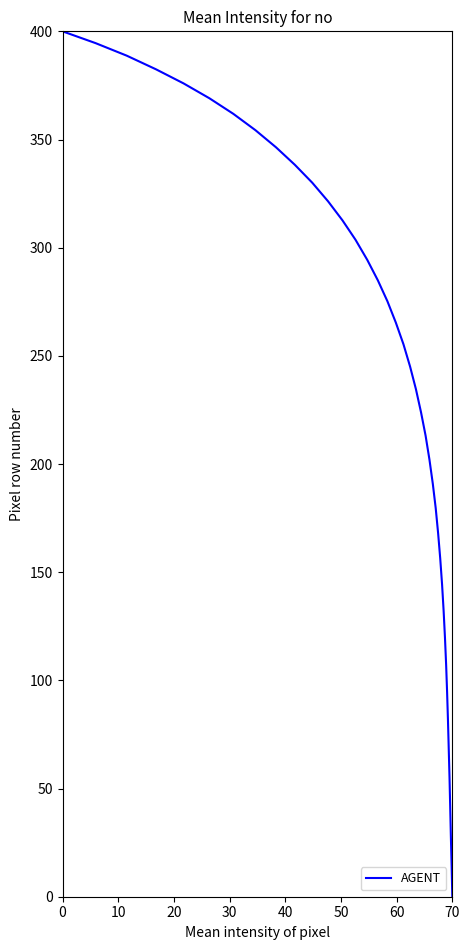

How many lines are shown in the chart?

1